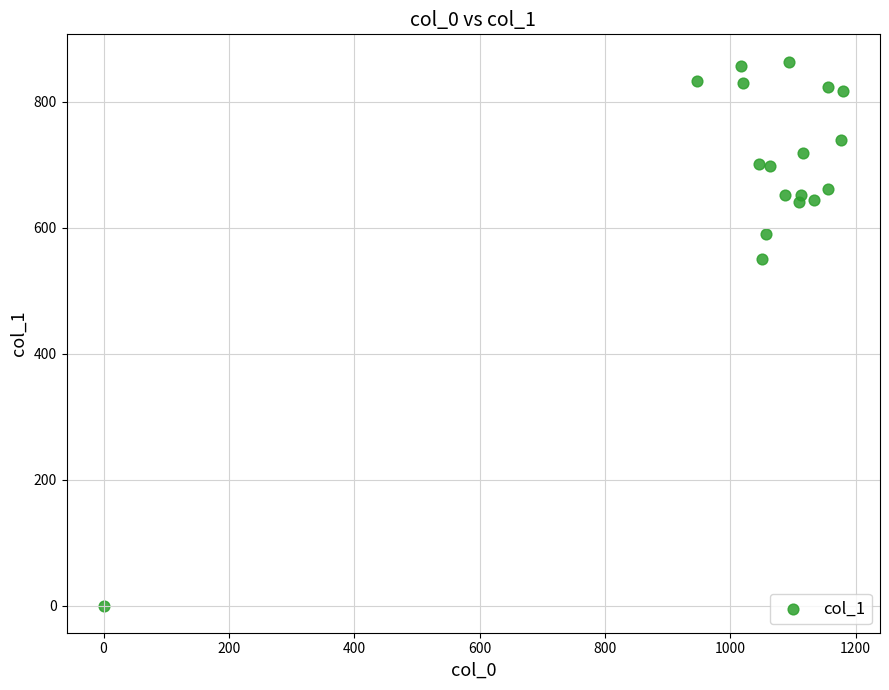

What is the range of Y values (max minus min)?

864.0